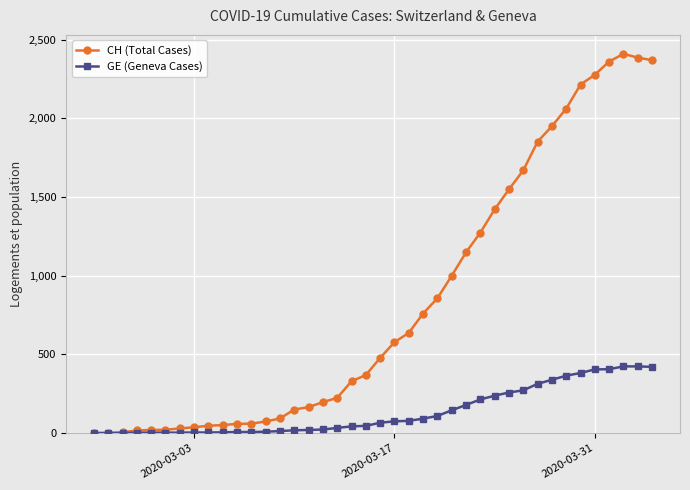

Which series has the largest range (max minus min)?

CH (Total Cases)